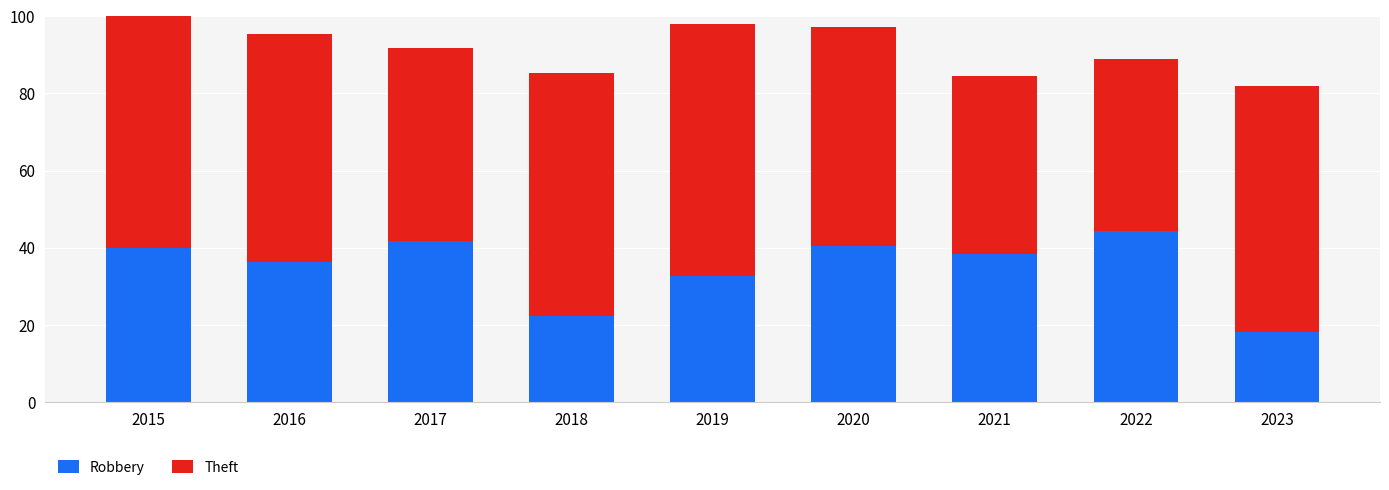

Which category has the lowest value in the Robbery series?

2023